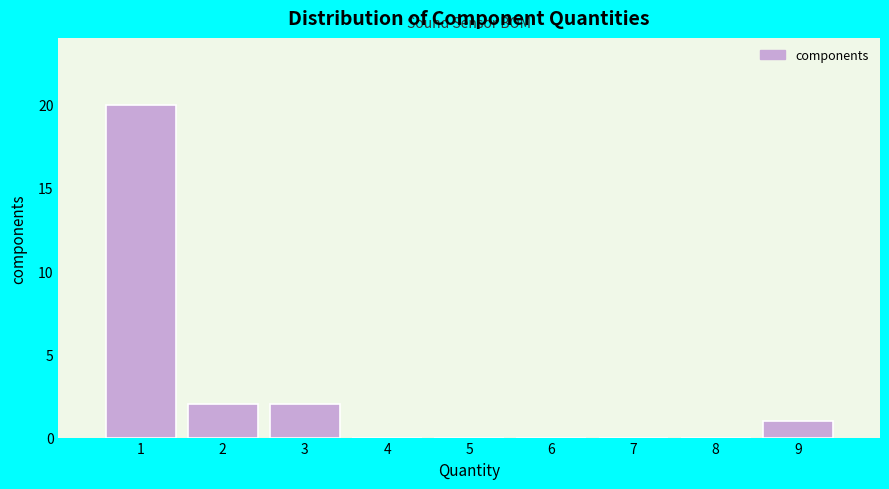

Reading left to right, transcribe this chart: for each bar, give the range it covers on the x-axis and its height. The values are not printed on the chart, so give them approximately, as read against the axis.

0.5 to 1.5: 20
1.5 to 2.5: 2
2.5 to 3.5: 2
3.5 to 4.5: 0
4.5 to 5.5: 0
5.5 to 6.5: 0
6.5 to 7.5: 0
7.5 to 8.5: 0
8.5 to 9.5: 1